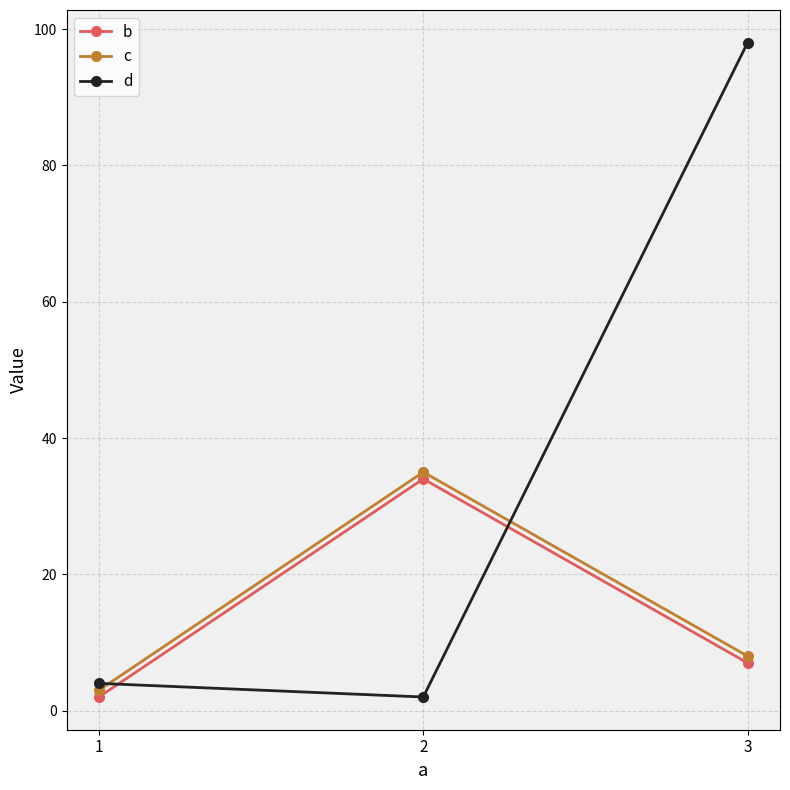

Is the value of d at 2 greater than the value of c at 2?

No